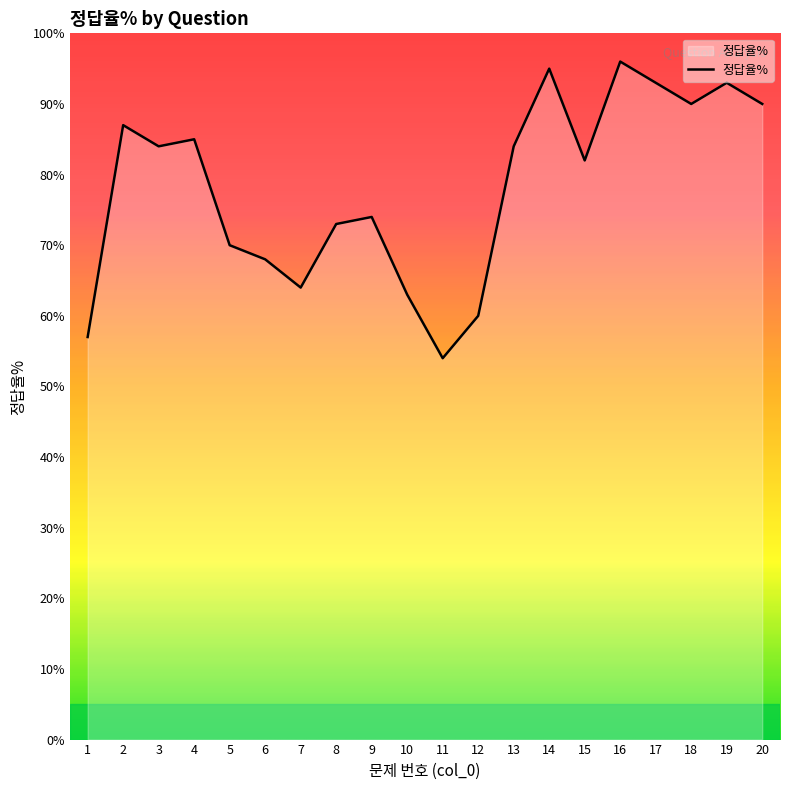

At which category does the chart reach its minimum across all series?

11